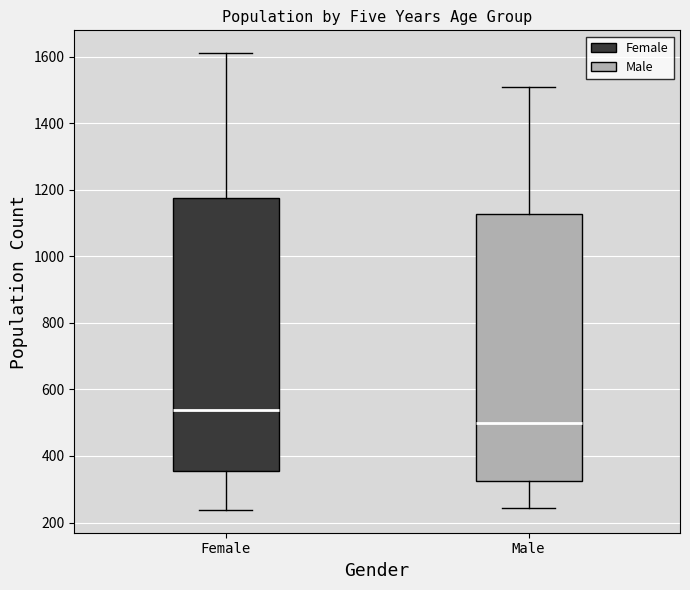

Where does the lower whisker of the box for Female end on the y-axis? The values are not printed on the chart, so give them approximately, as read against the axis.

240